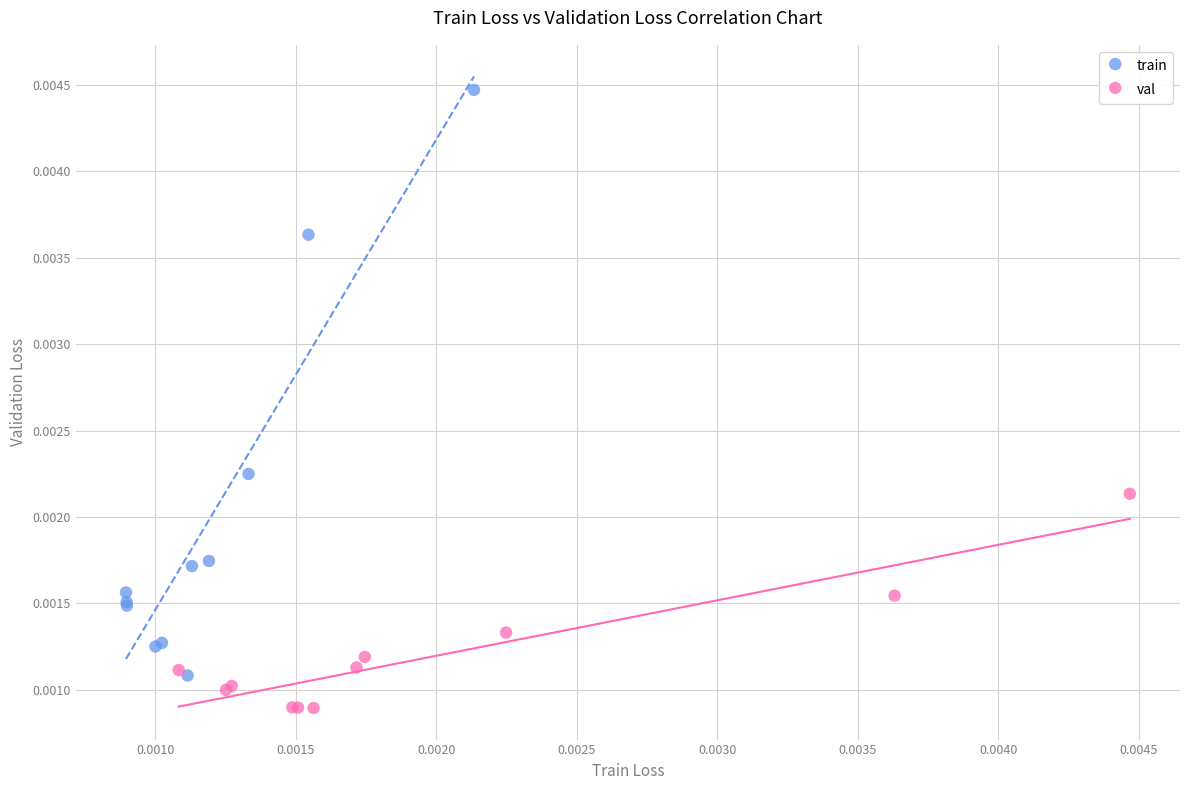

Which series reaches the maximum Y coordinate?

train